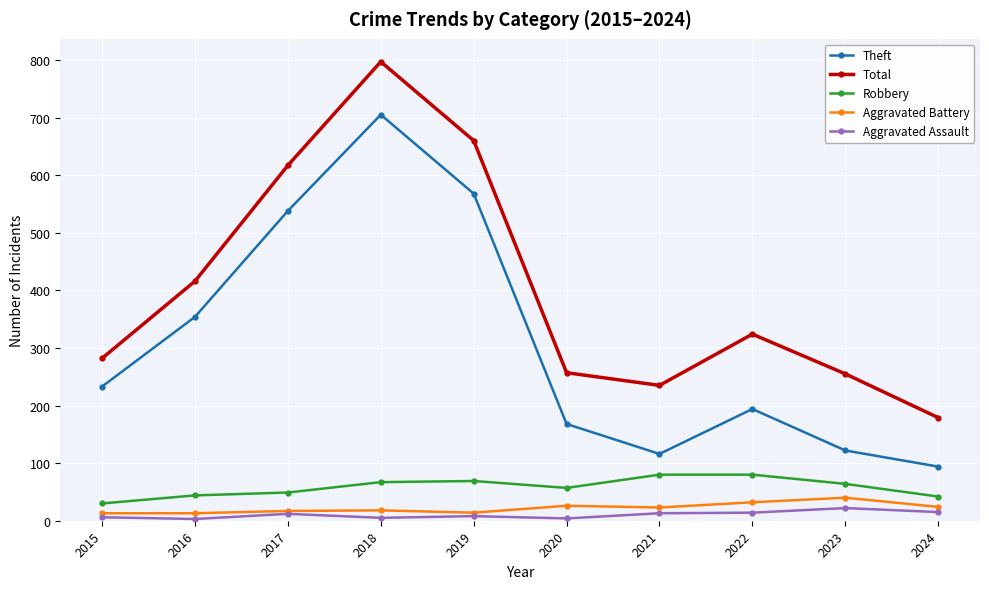

At which category does Theft reach its first local peak?

2018